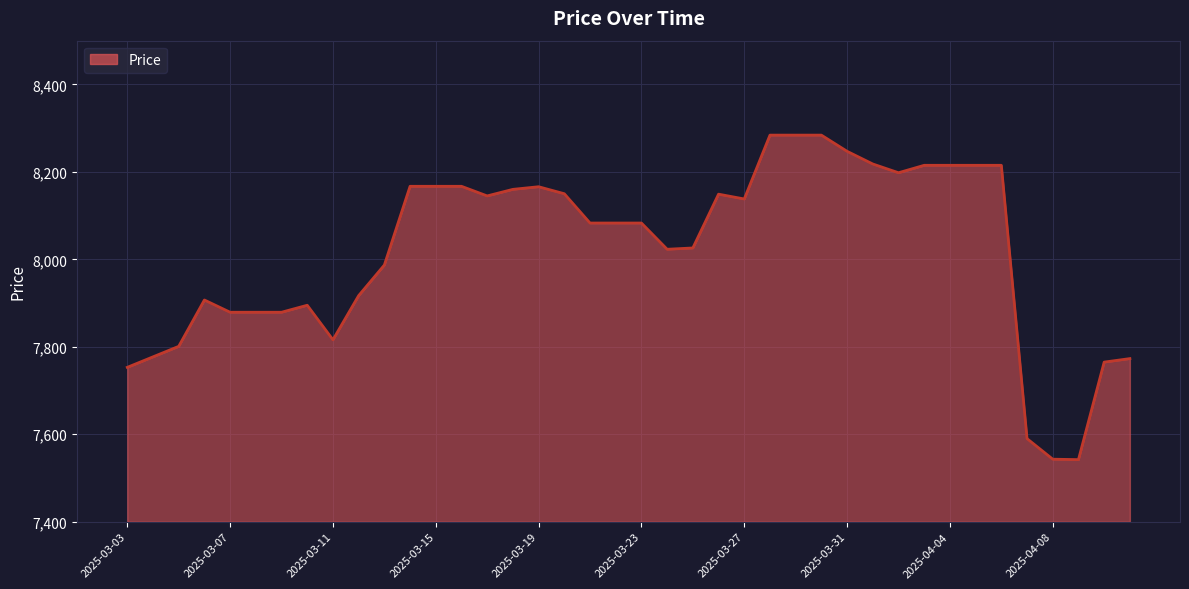

What is the minimum value shown in the chart?

7542